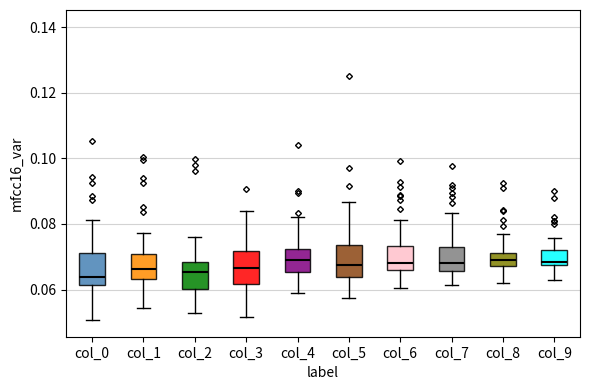

Reading left to right, read every box against the y-axis: the position of its median line, the range the box covers, and the ends of its whiskers. The values are not printed on the chart, so give them approximately, as read against the axis.

col_0: median 0.064, box 0.062 to 0.072, whiskers 0.050 to 0.082
col_1: median 0.066, box 0.064 to 0.070, whiskers 0.054 to 0.078
col_2: median 0.066, box 0.060 to 0.068, whiskers 0.052 to 0.076
col_3: median 0.066, box 0.062 to 0.072, whiskers 0.052 to 0.084
col_4: median 0.068, box 0.066 to 0.072, whiskers 0.058 to 0.082
col_5: median 0.068, box 0.064 to 0.074, whiskers 0.058 to 0.086
col_6: median 0.068, box 0.066 to 0.074, whiskers 0.060 to 0.082
col_7: median 0.068, box 0.066 to 0.074, whiskers 0.062 to 0.084
col_8: median 0.070, box 0.068 to 0.072, whiskers 0.062 to 0.078
col_9: median 0.068 (just above the box's lower edge), box 0.068 to 0.072, whiskers 0.062 to 0.076